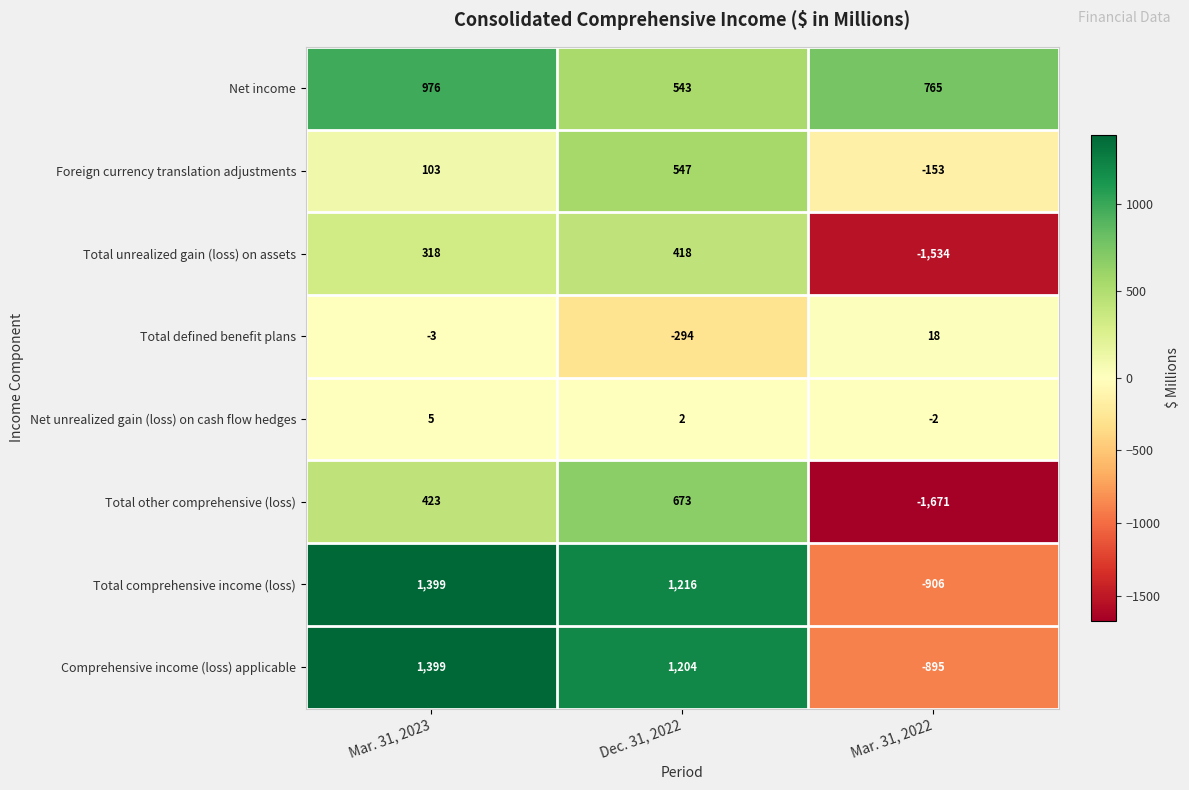

Is it true that Net unrealized gain (loss) on cash flow hedges equals 7 at Mar. 31, 2023?

False